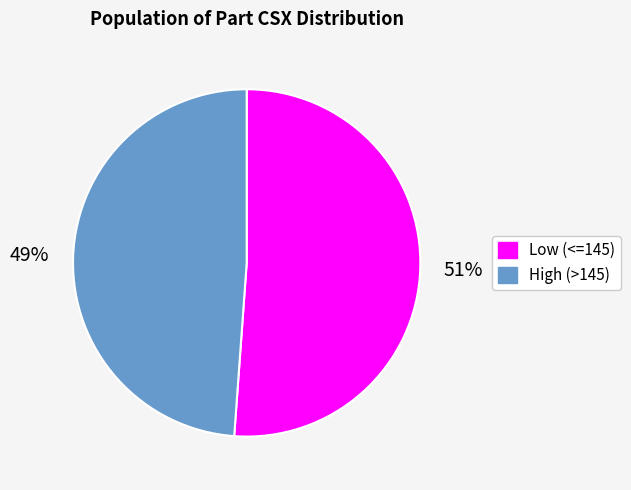

Does any single category account for the majority?

Yes